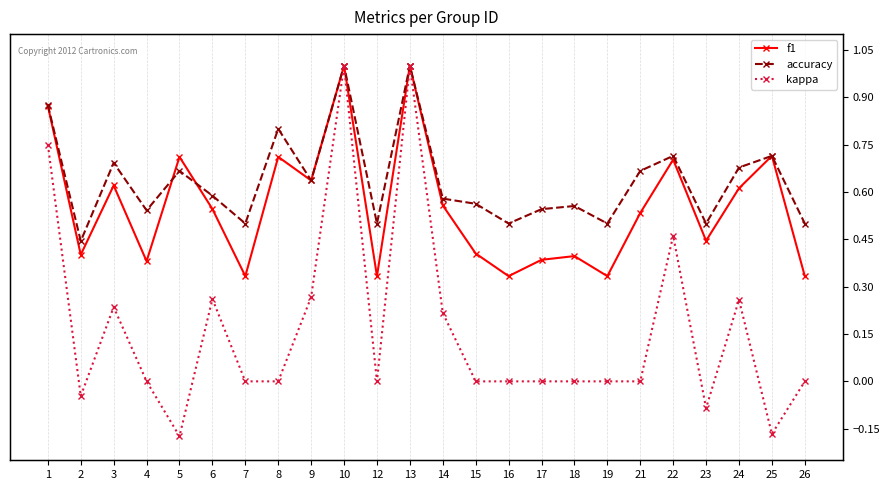

Which series has the largest total across all categories?

accuracy